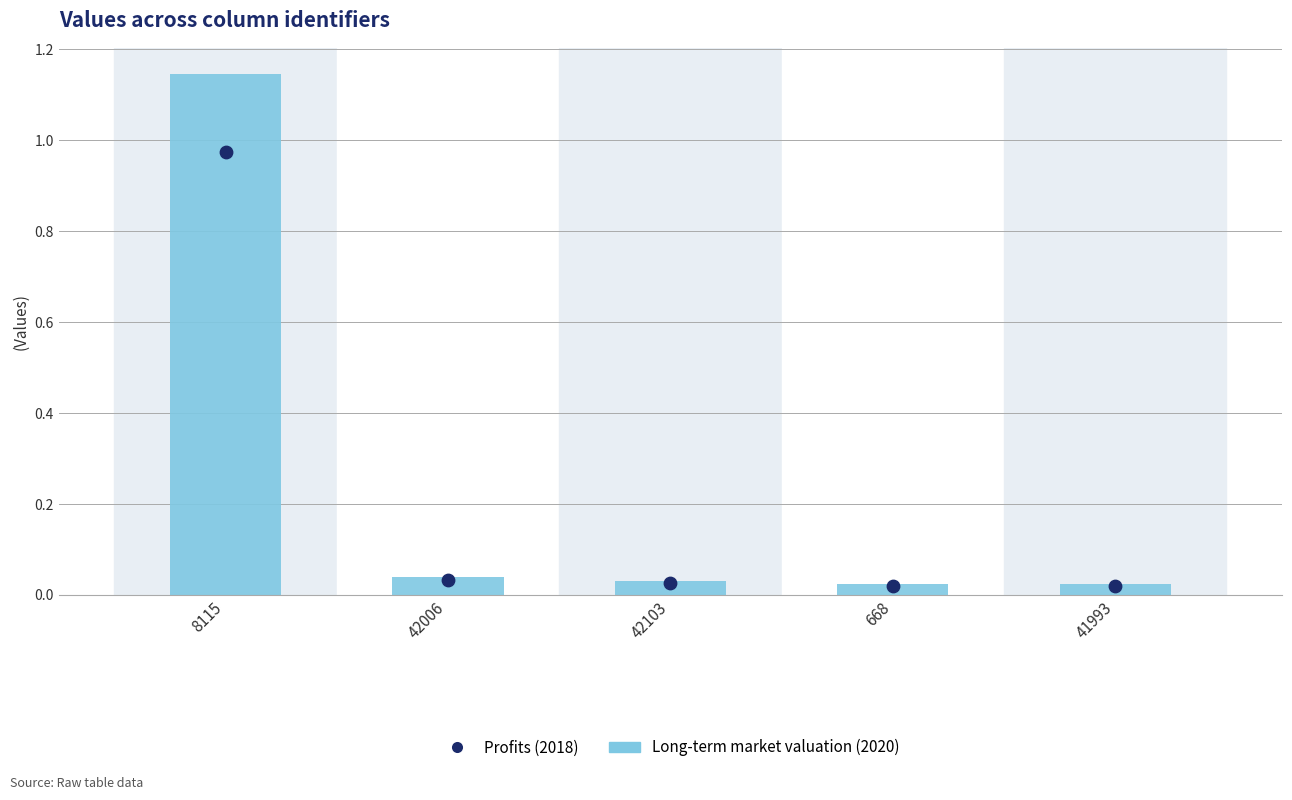

At which category is the sum across all series the highest?

8115